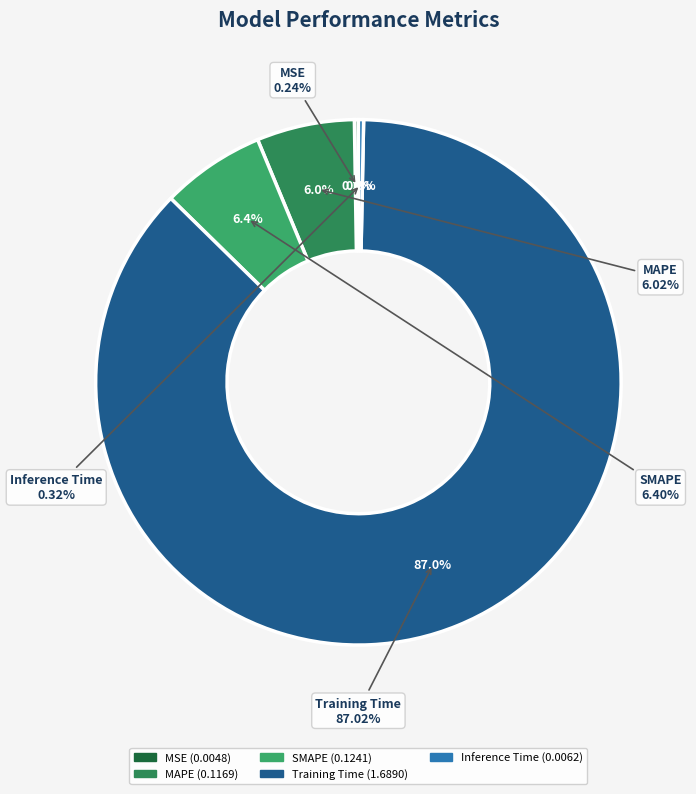

Is it true that SMAPE is 1% of the pie?

False